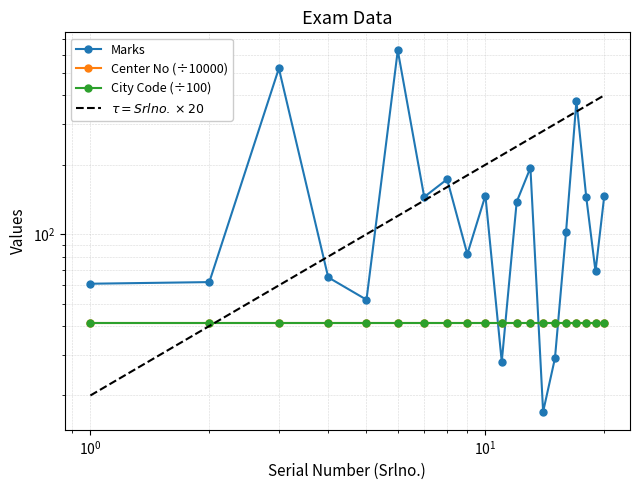

True or false: City Code (÷100) and Center No (÷10000) cross at least once.

False